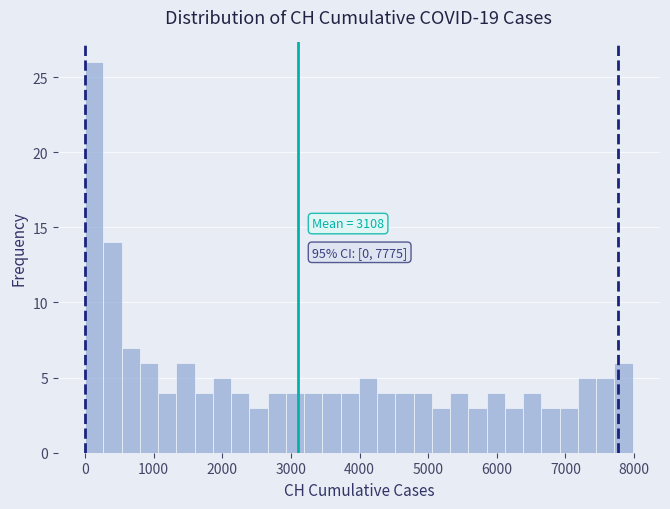

Around what value on the x-axis is the tallest bar? Give the approximate position of its centre, as read against the axis.

100